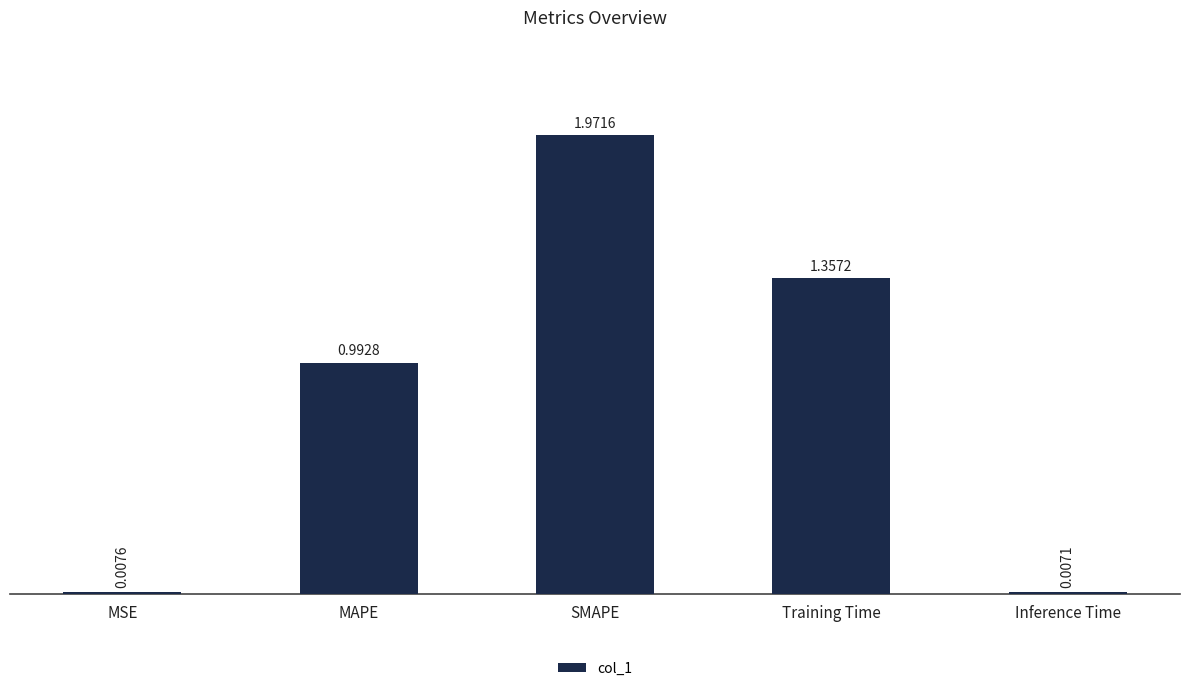

What is the change in value from MAPE to Training Time?

+0.4